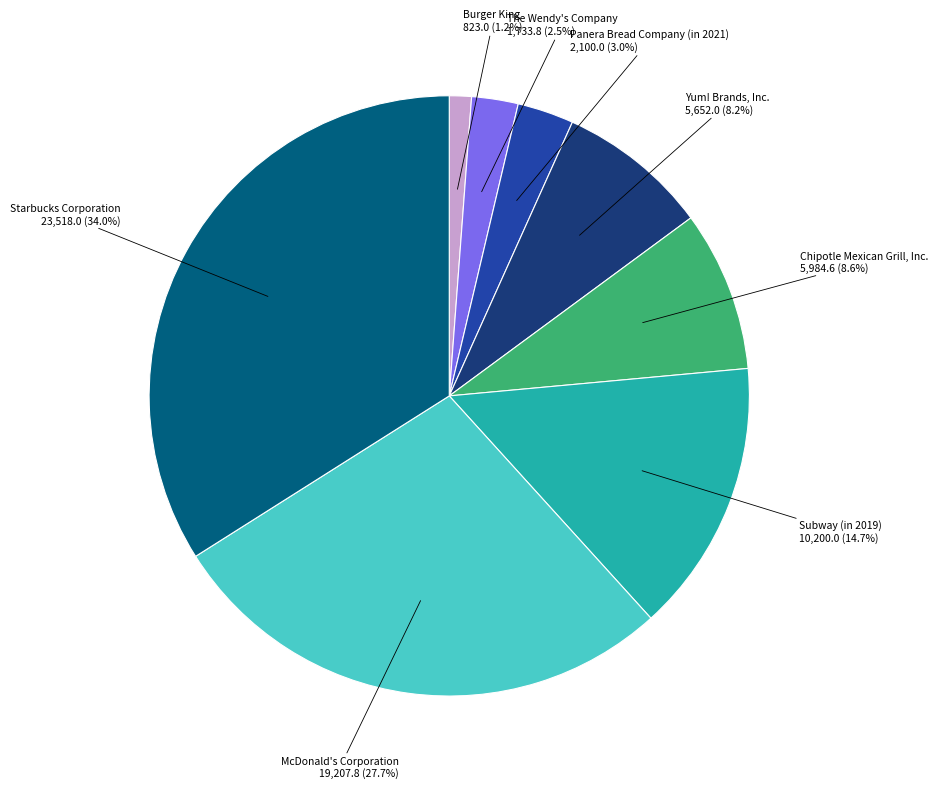

Is it true that Subway (in 2019) is 15% of the pie?

True